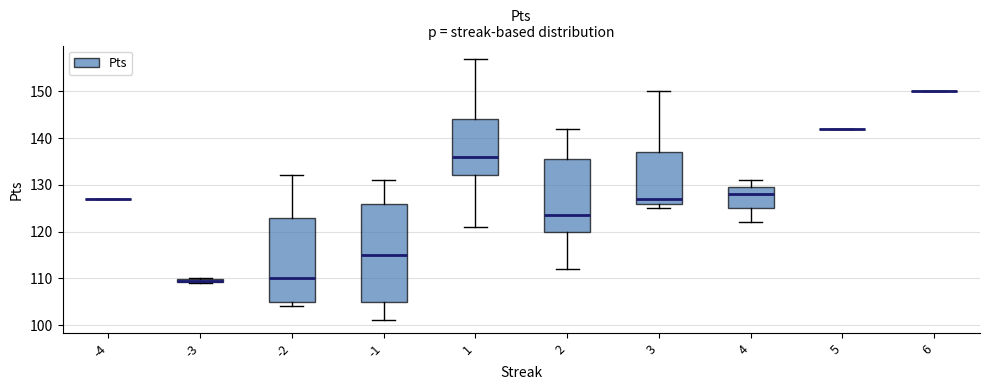

Where is the lower edge of the box at x = -3 on the y-axis? The values are not printed on the chart, so give them approximately, as read against the axis.

109